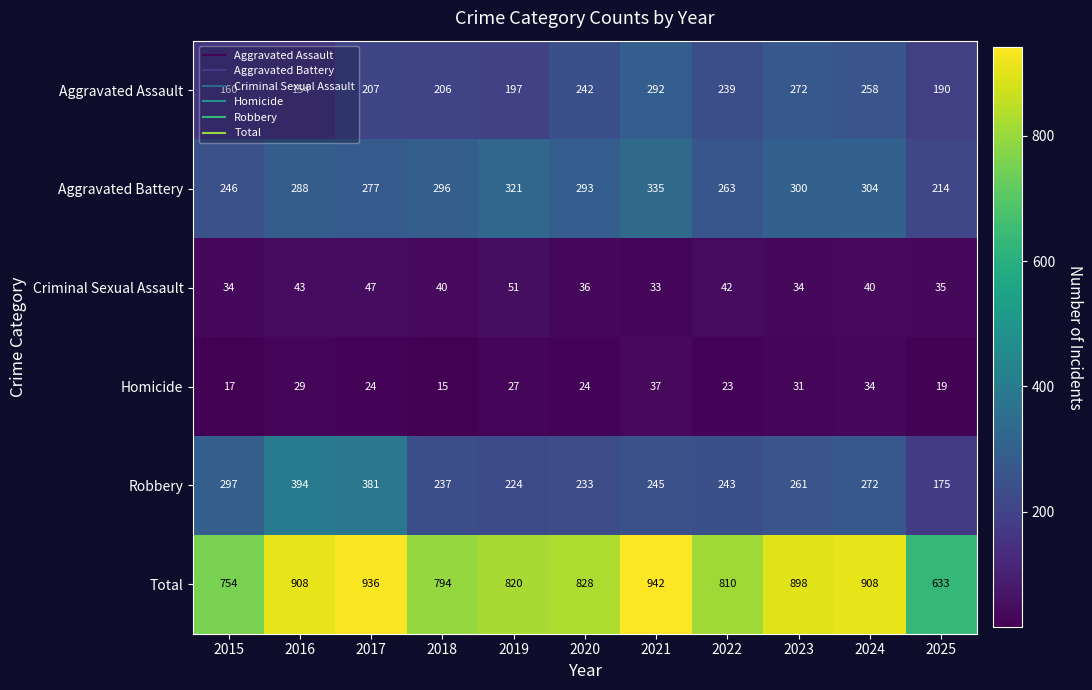

What is the spread (max minus min) of values at 2023?

867